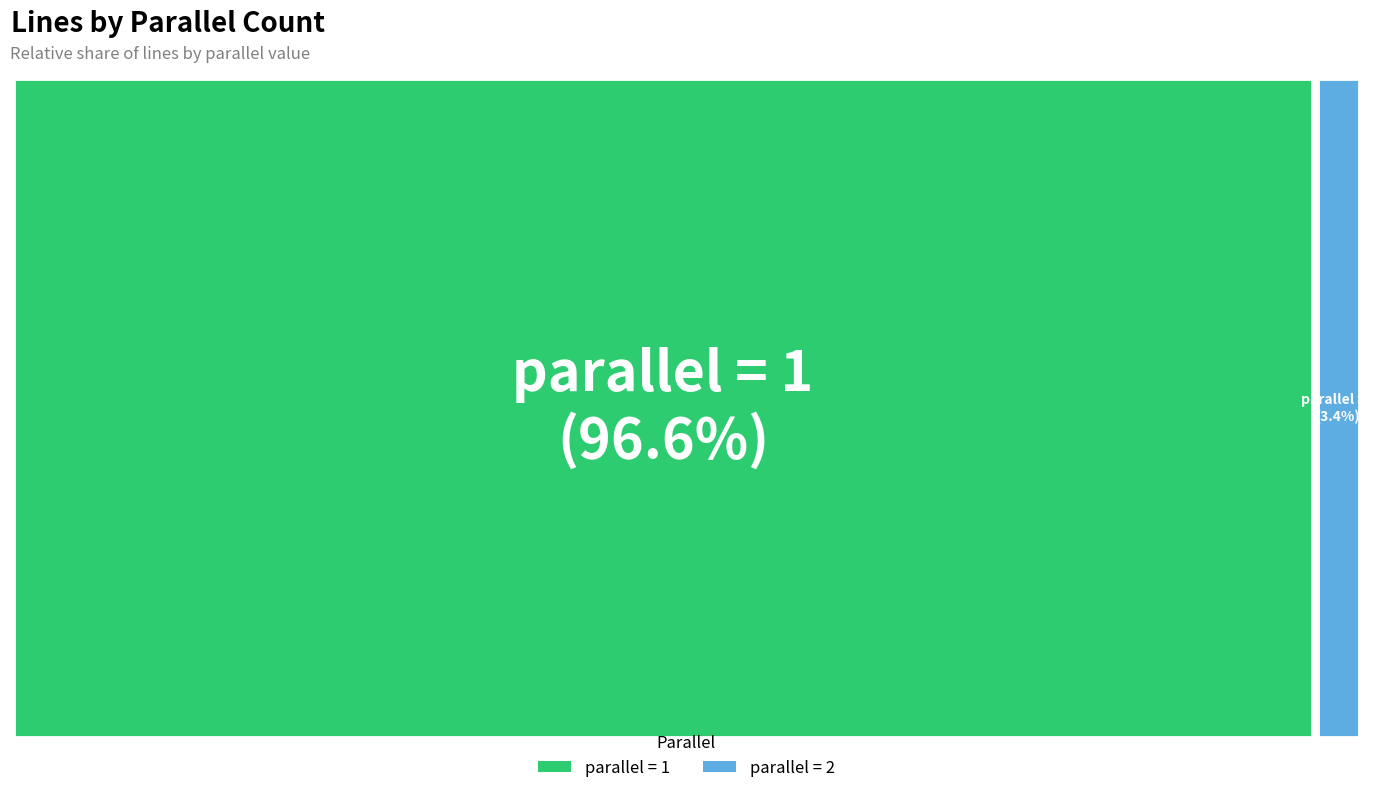

Which category has the biggest portion of the pie?

1